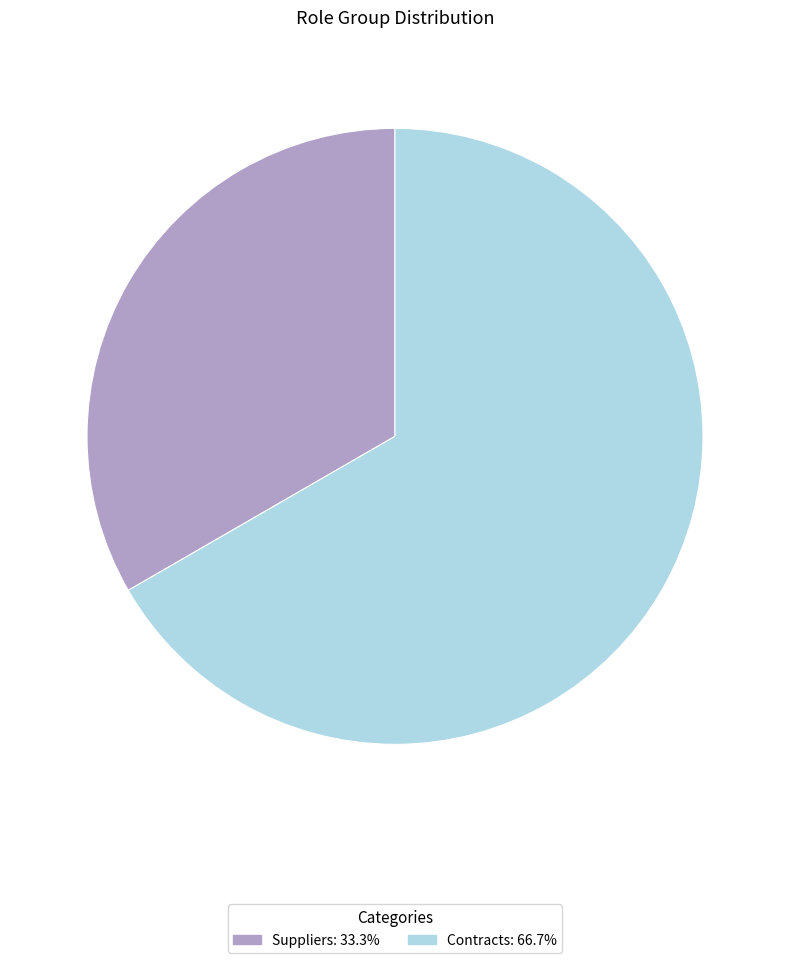

Does Suppliers represent more than half of the total?

No